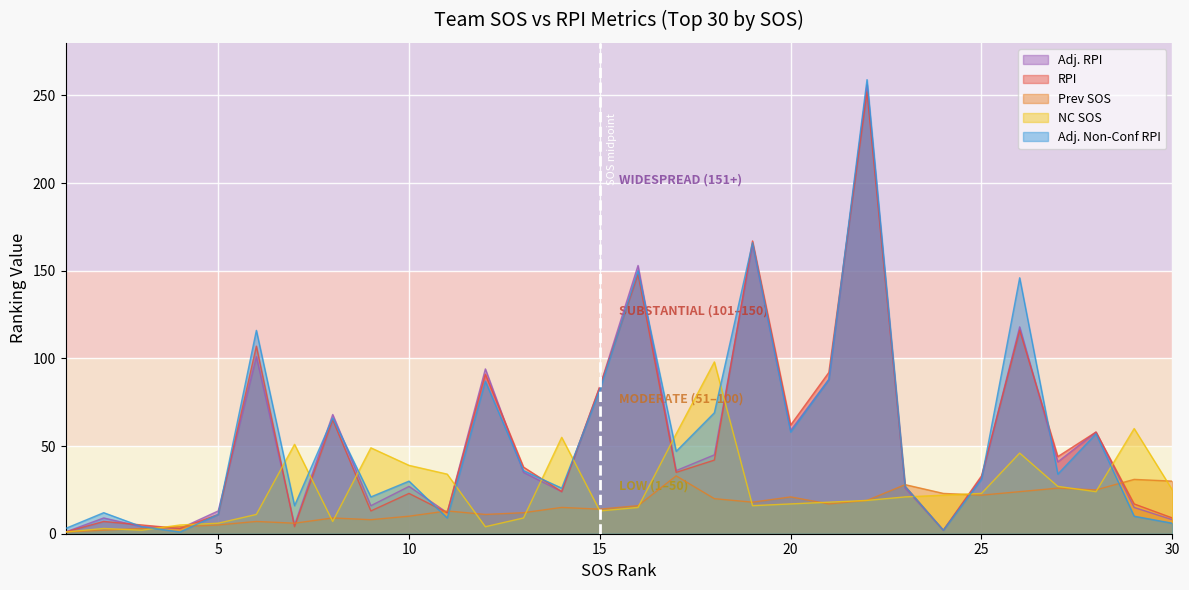

What are all the series names shown in the legend?

Adj. RPI, RPI, Prev SOS, NC SOS, Adj. Non-Conf RPI